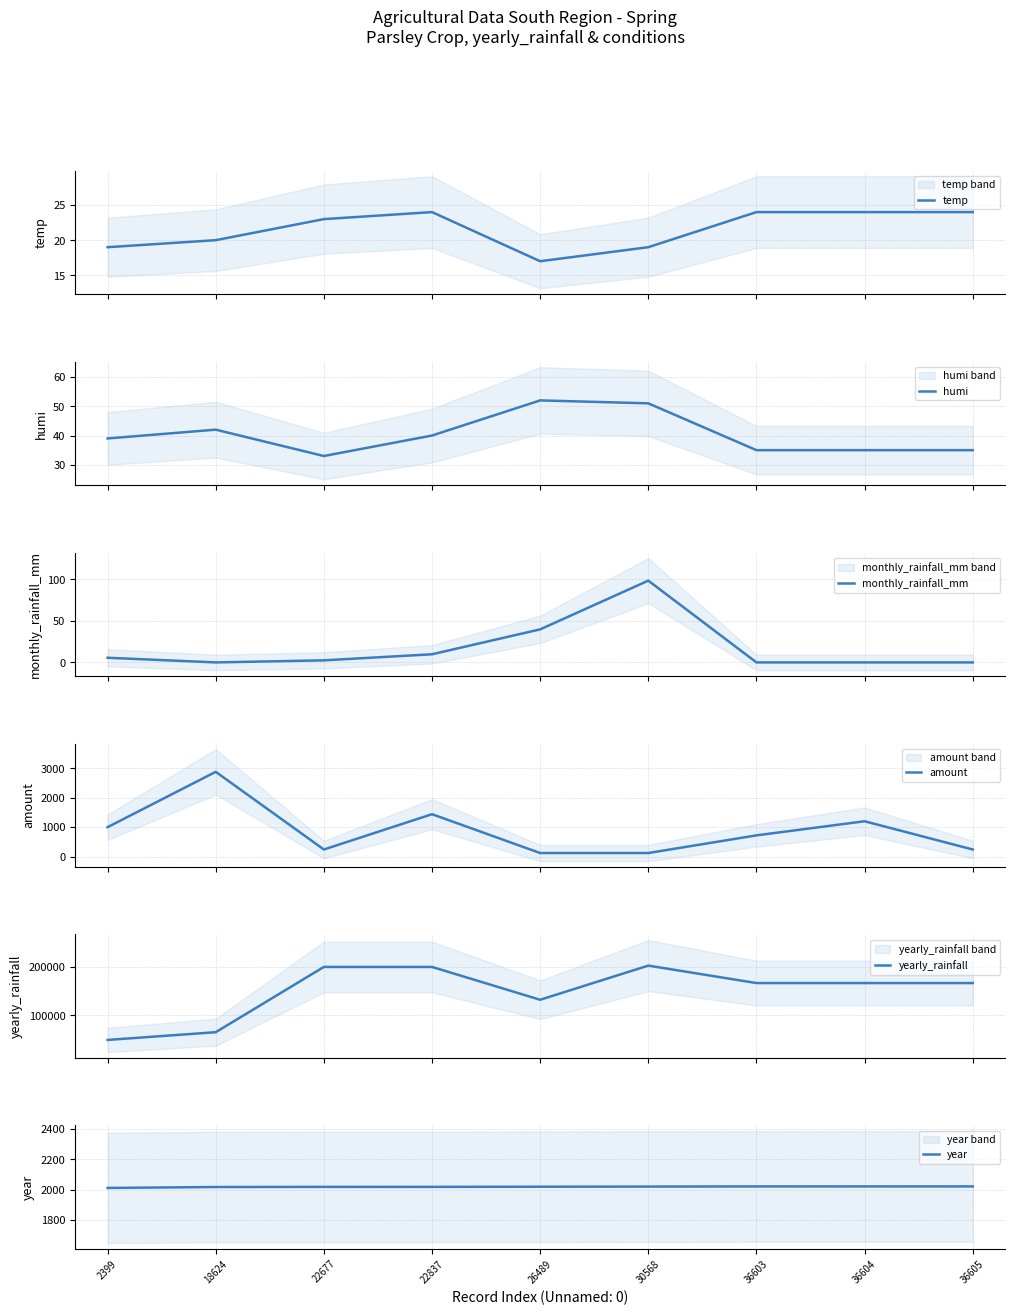

True or false: yearly_rainfall and amount cross at least once.

False